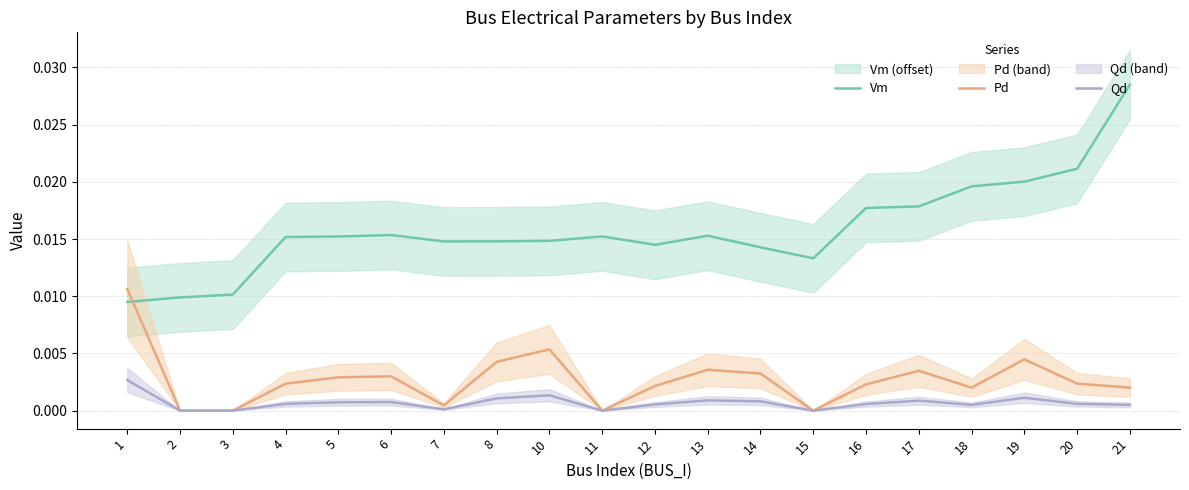

The value of Vm at 7 is 0.0. True or false?

False